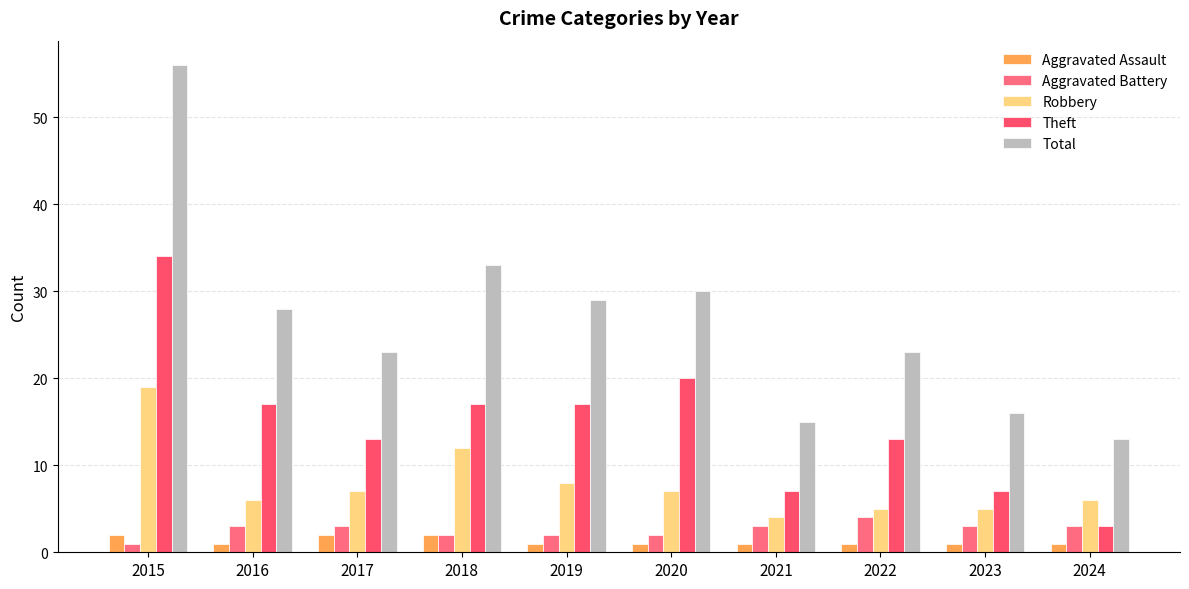

Is it true that Robbery equals 8 at 2022?

False